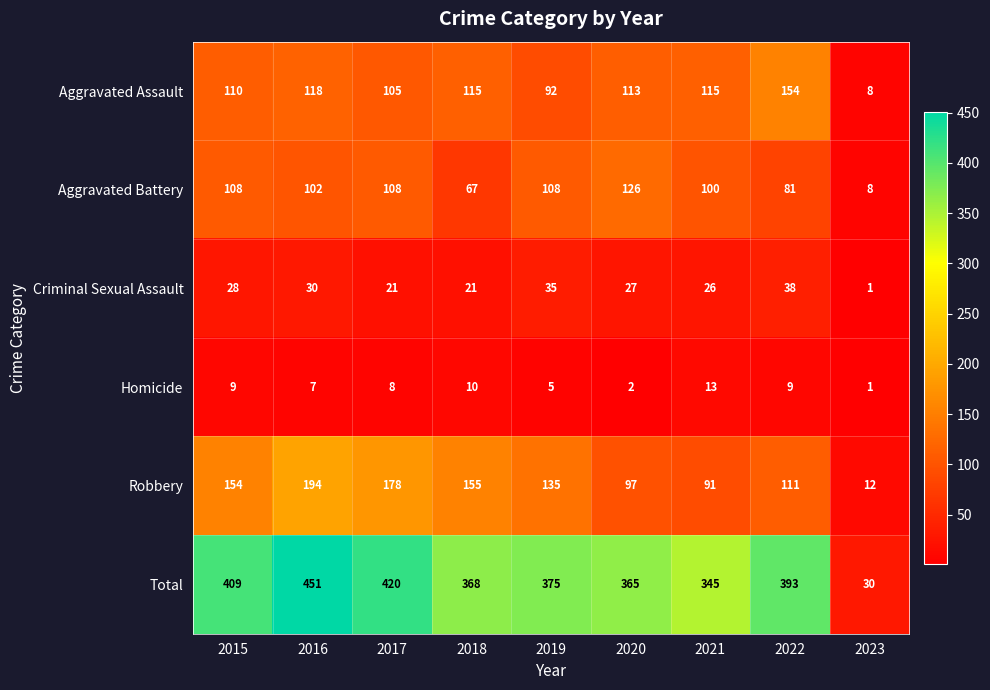

Rank the series at 2020 from highest to lowest value.

Total, Aggravated Battery, Aggravated Assault, Robbery, Criminal Sexual Assault, Homicide